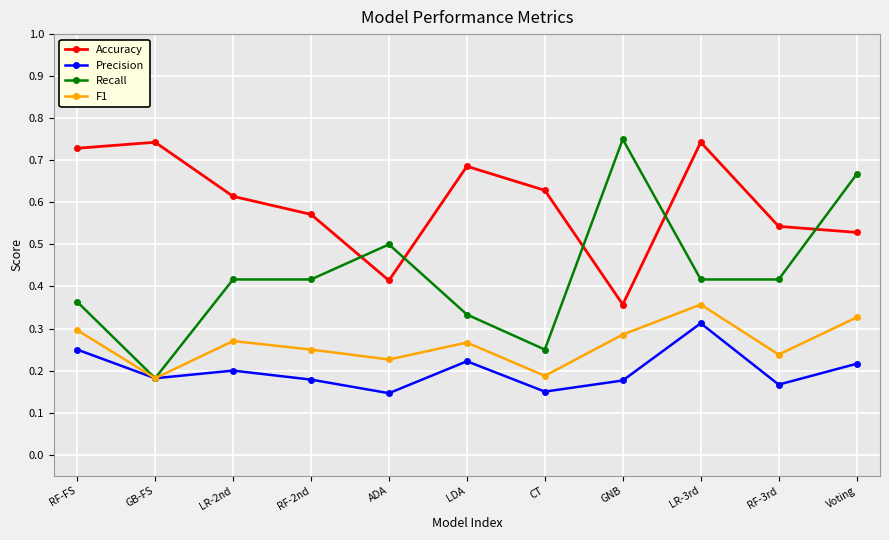

At which category does F1 reach its first local valley?

GB-FS